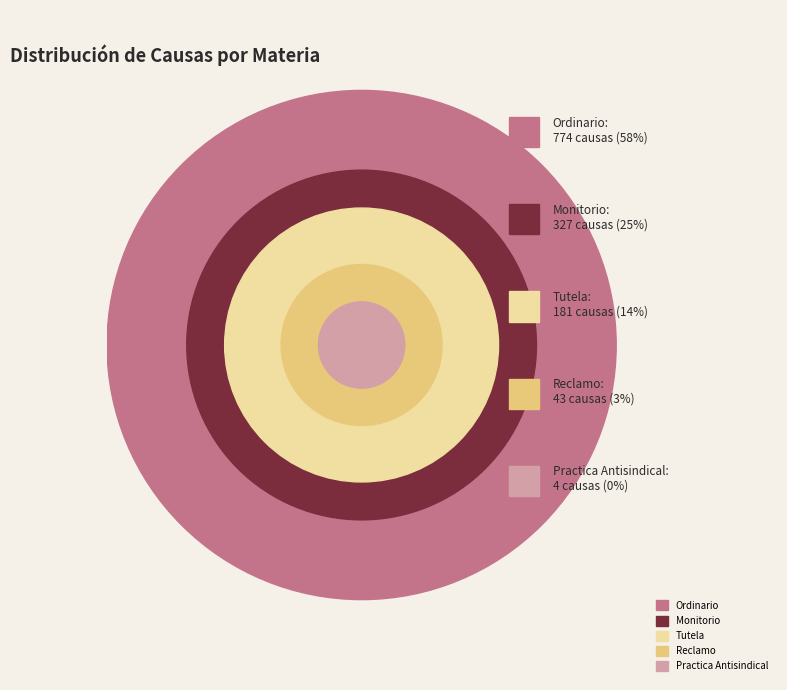

Does Ordinario account for over 50% of the chart?

Yes